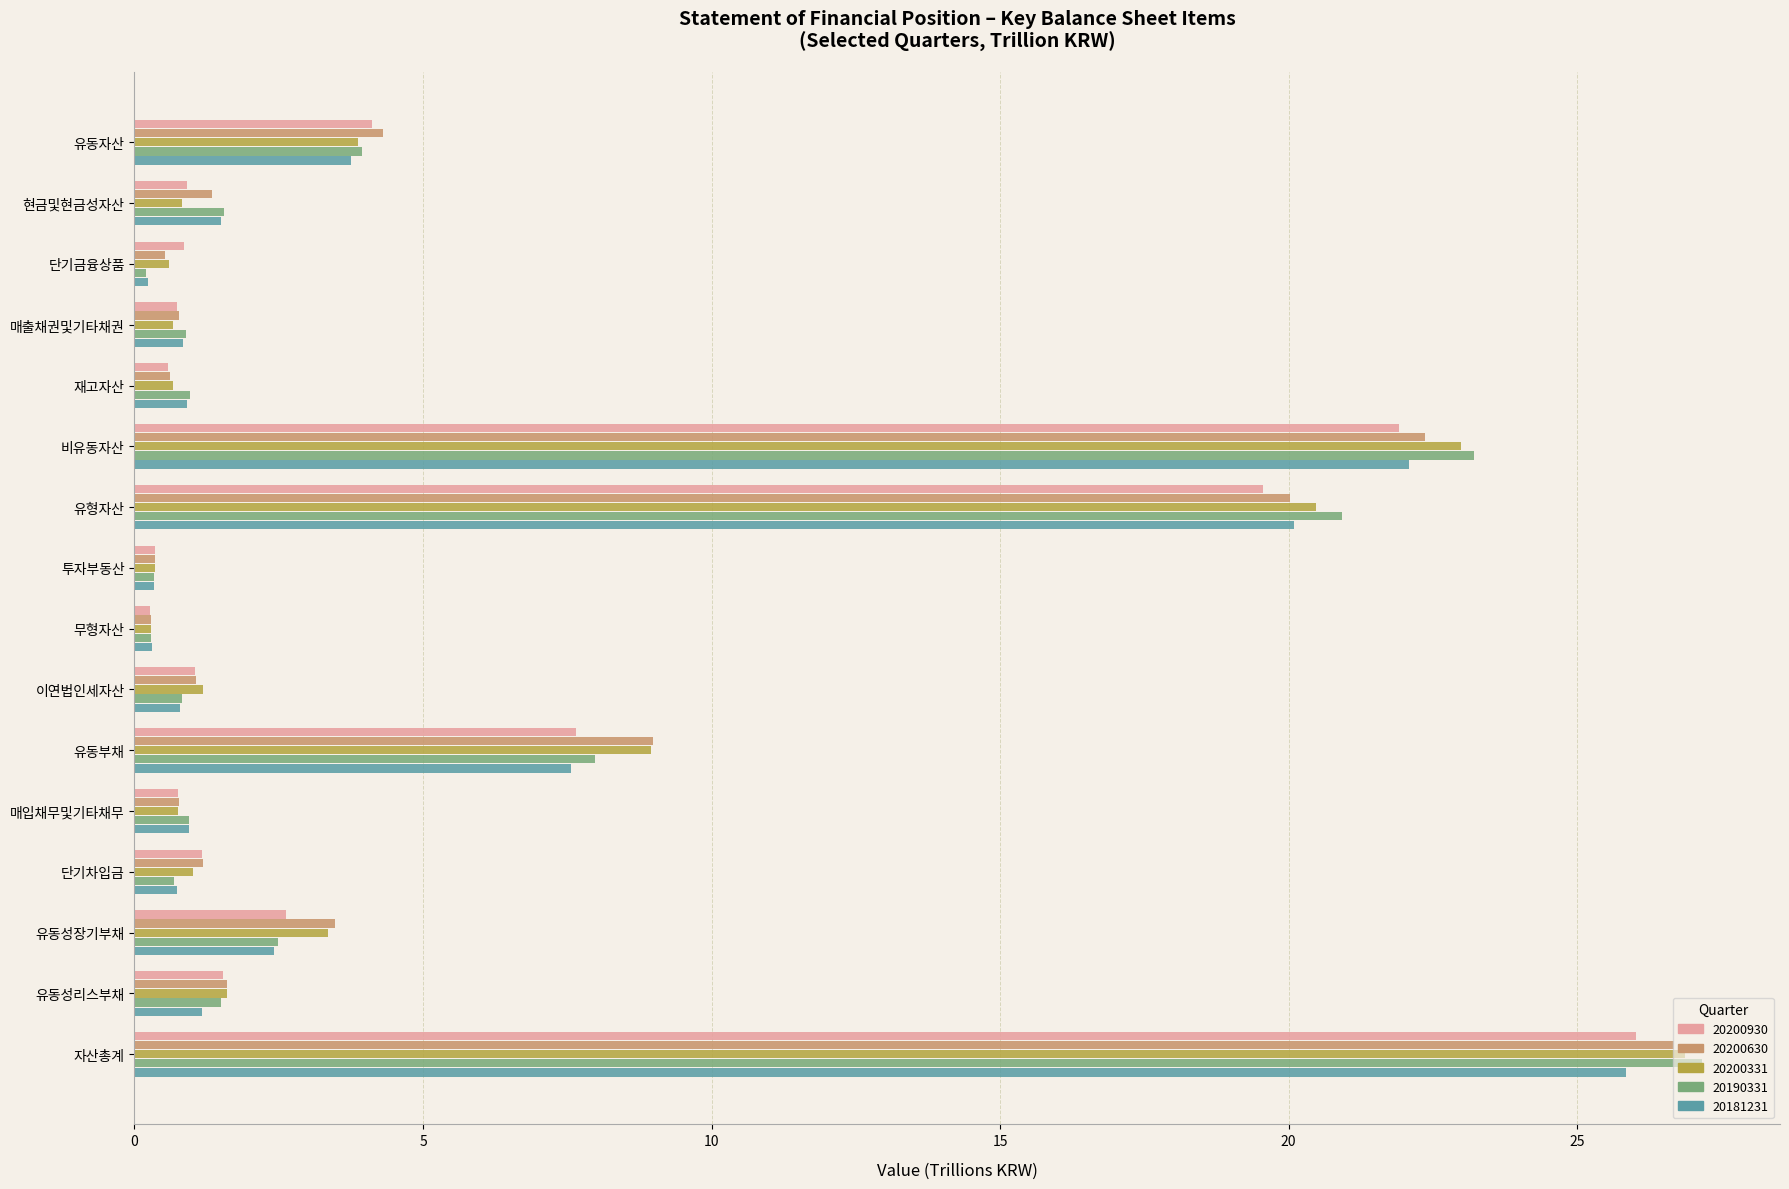

At which category is the sum across all series the highest?

자산총계